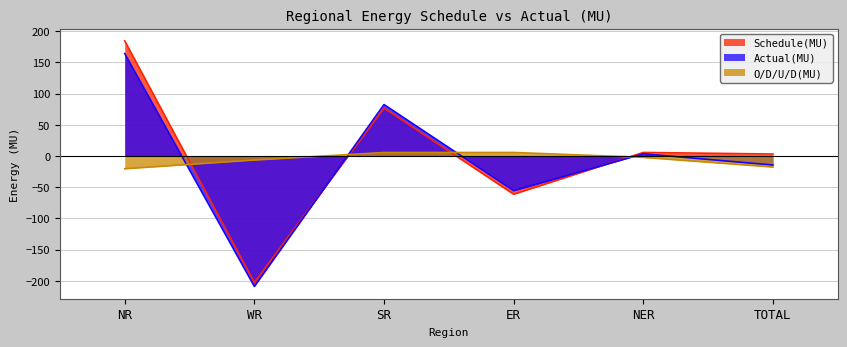

Does the chart display data point markers on the line(s)?

No